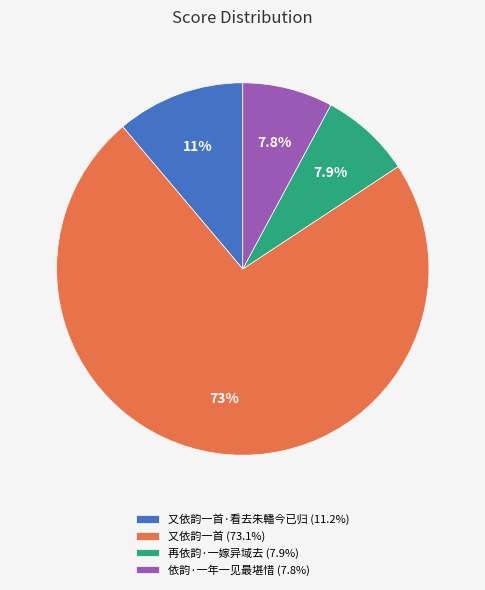

What is the largest slice in the pie chart?

又依韵一首 (73.1%)